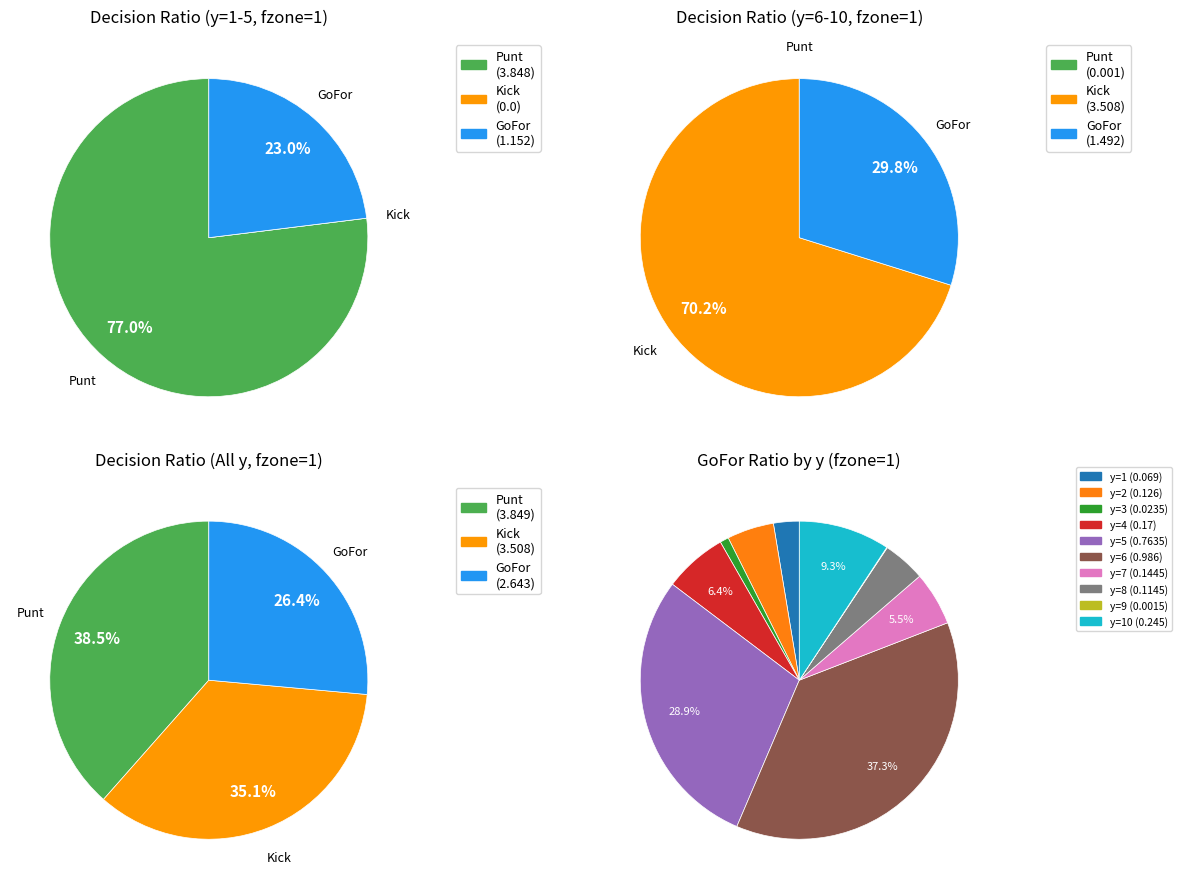

Which series has the widest spread of values?

kick